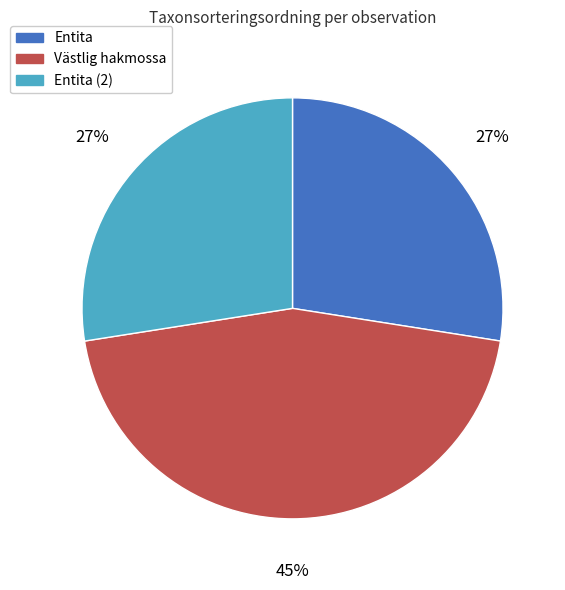

To the nearest percent, what is the difference between the largest and smallest slice percentages?

18%